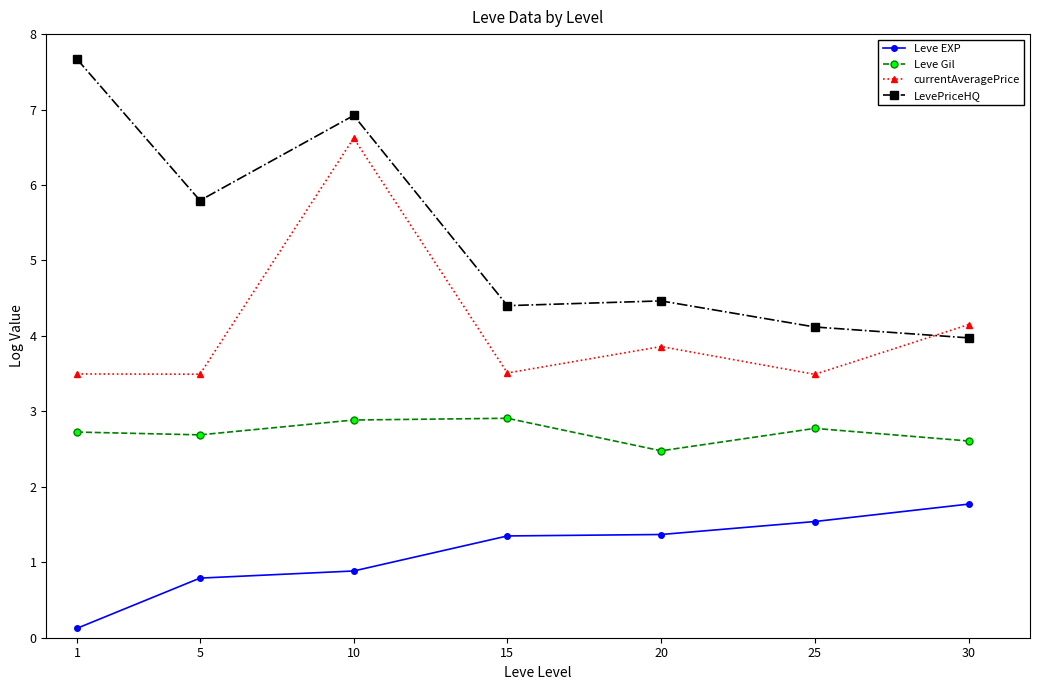

Is the value of LevePriceHQ at 20 greater than the value of Leve Gil at 30?

Yes